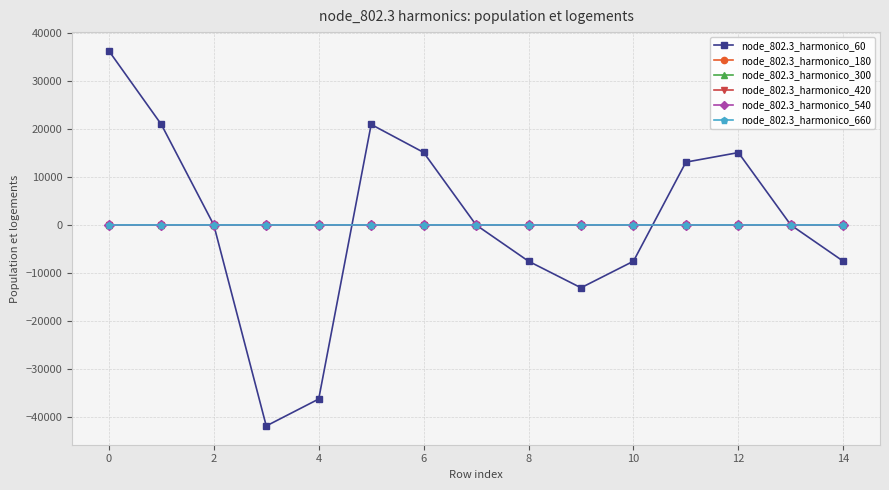

What is the greatest value displayed?

36225.0